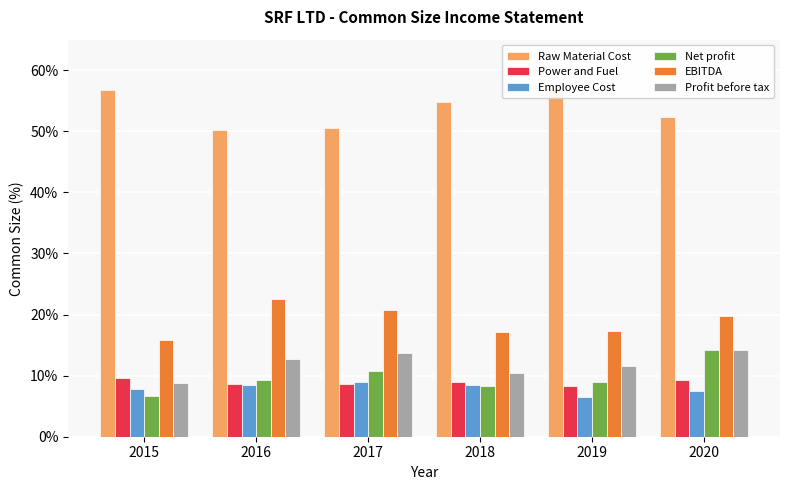

List the labels in order of EBITDA value, largest first.

2016, 2017, 2020, 2019, 2018, 2015